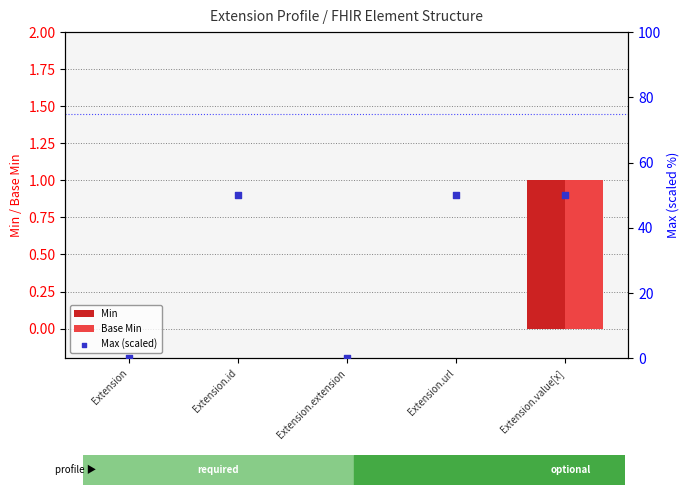

Which series has the widest spread of Y values?

Max (scaled)